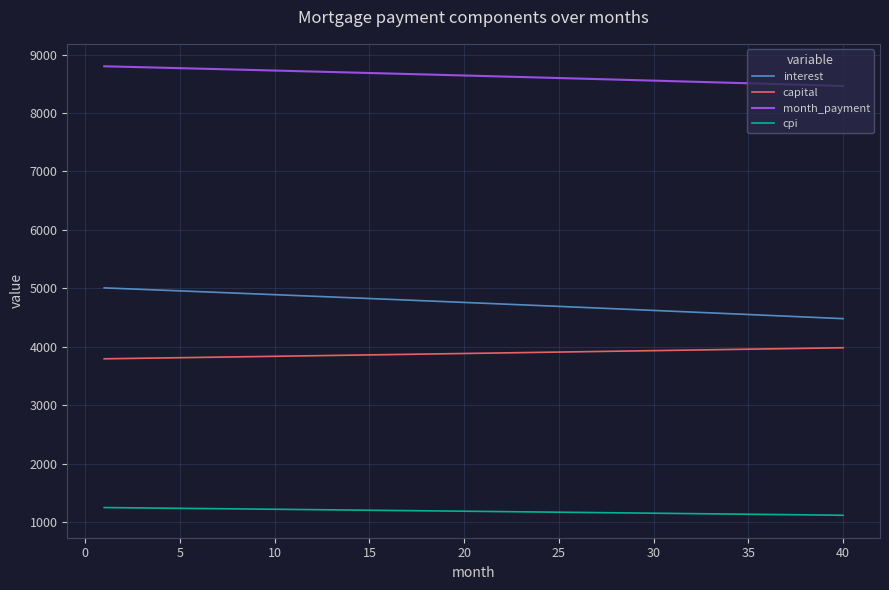

What is the minimum value for capital?

3792.6